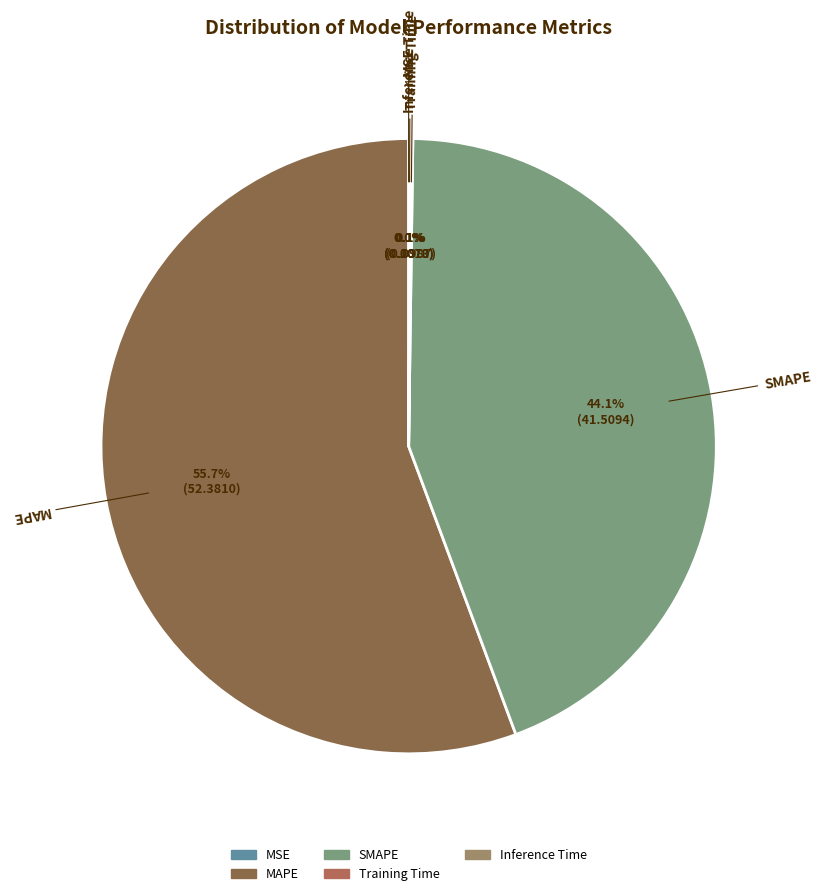

Is there a majority slice in this chart?

Yes